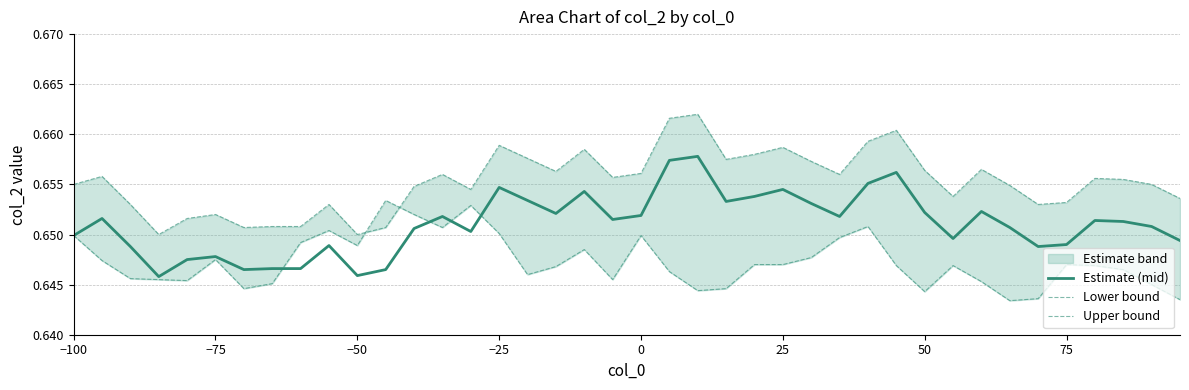

In Upper bound, how many points are higher than both neighbors (excluding endpoints)?

11